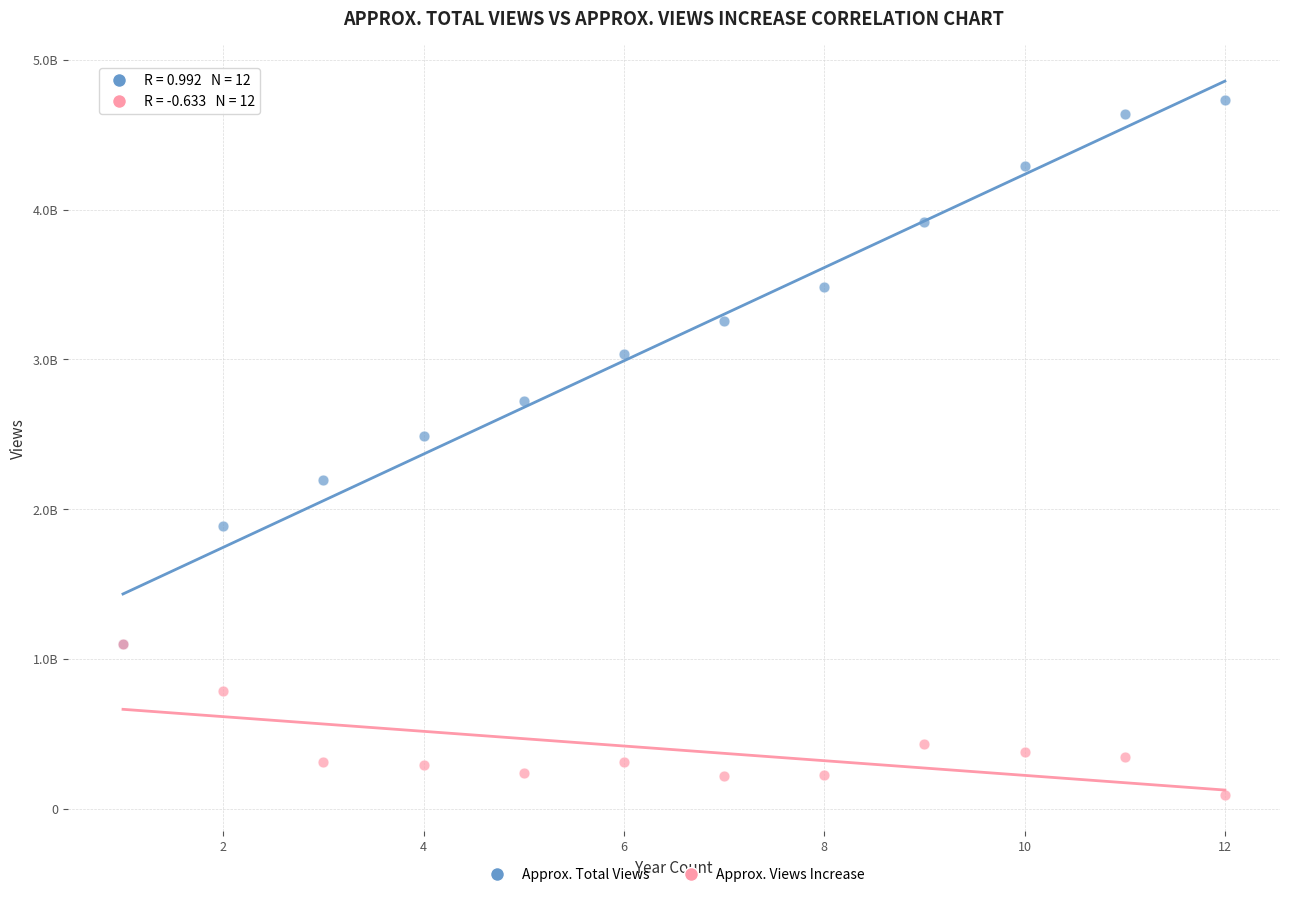

Which series contains the highest Y value?

Approx. Total Views